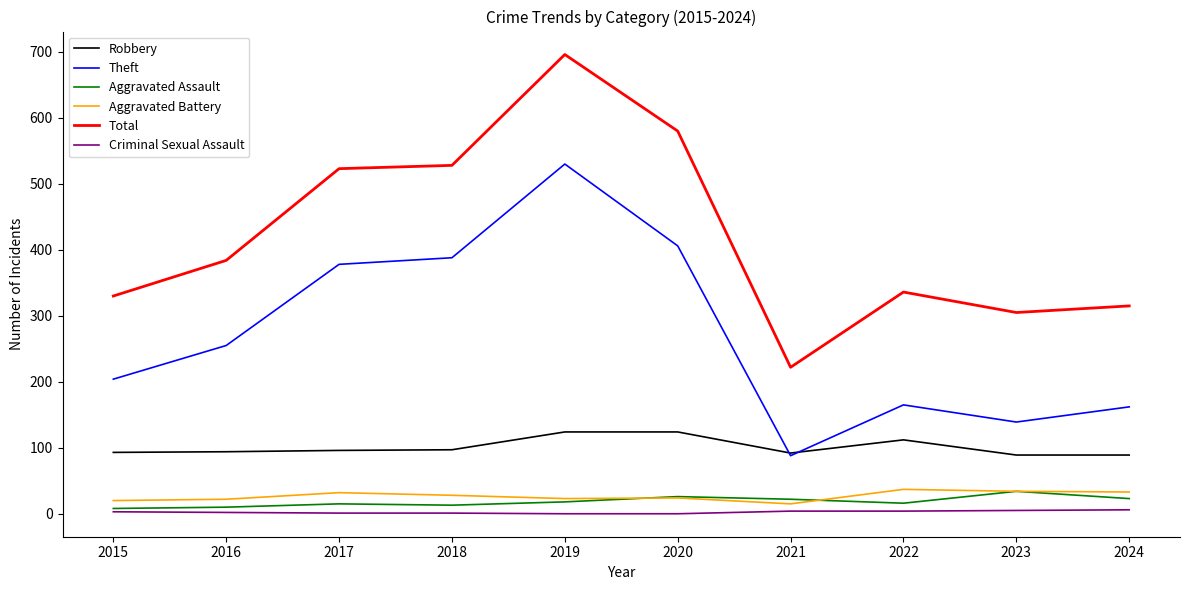

What is the greatest value displayed?

696